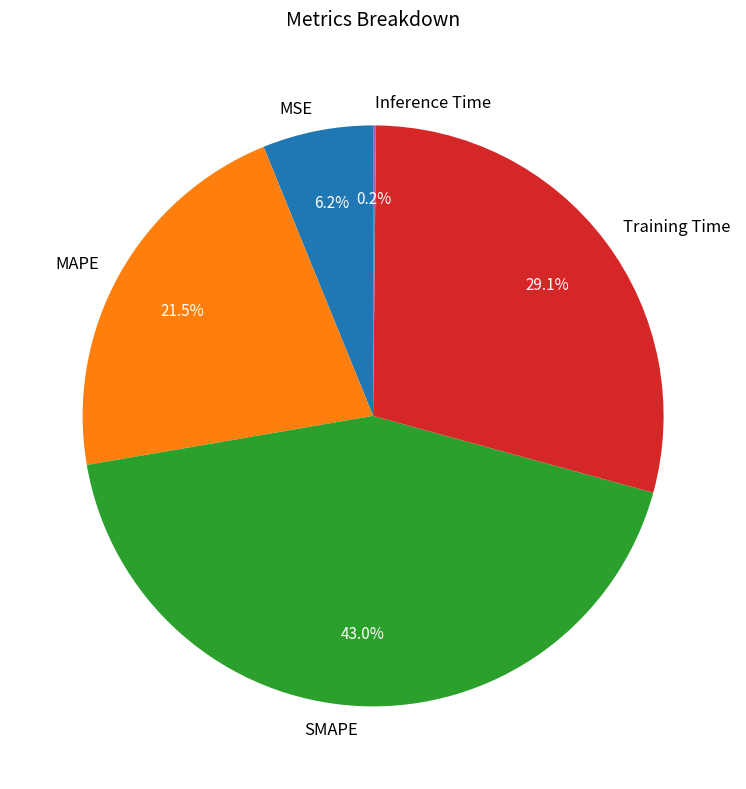

Which slice is the largest?

SMAPE